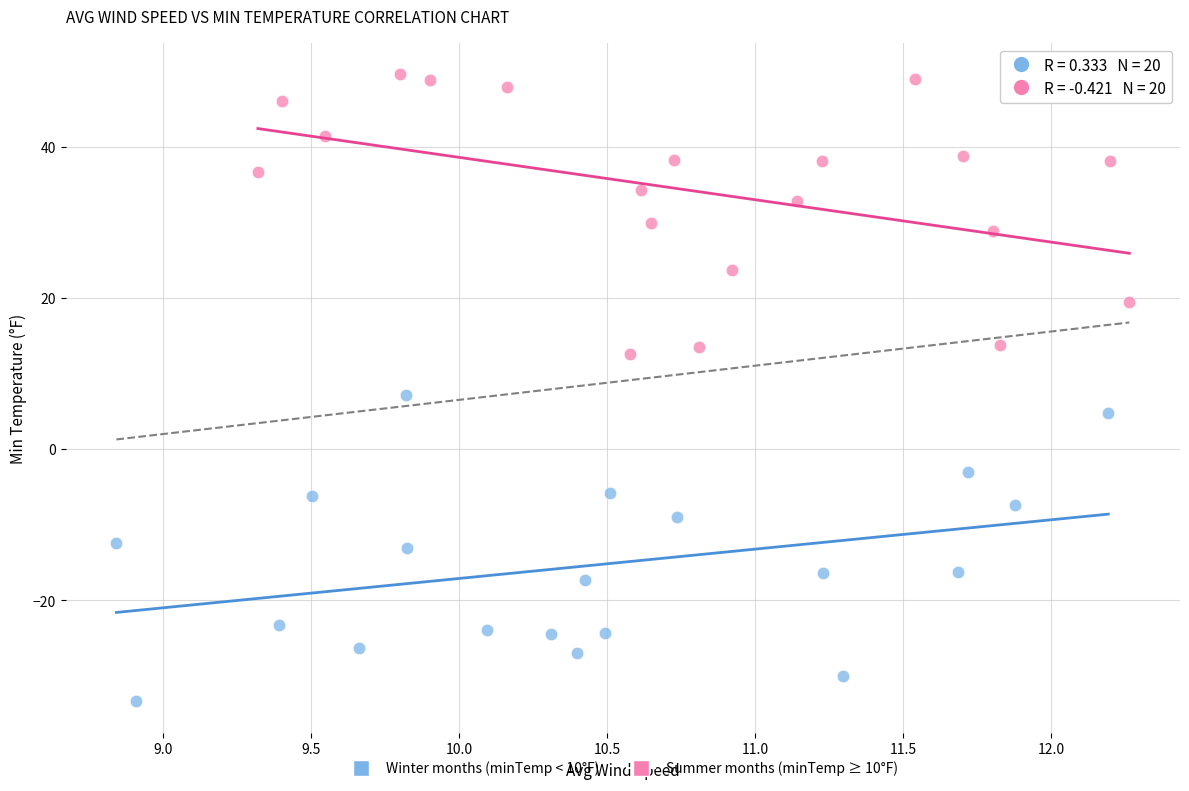

Which series contains the lowest Y value?

Winter months (minTemp < 10°F)